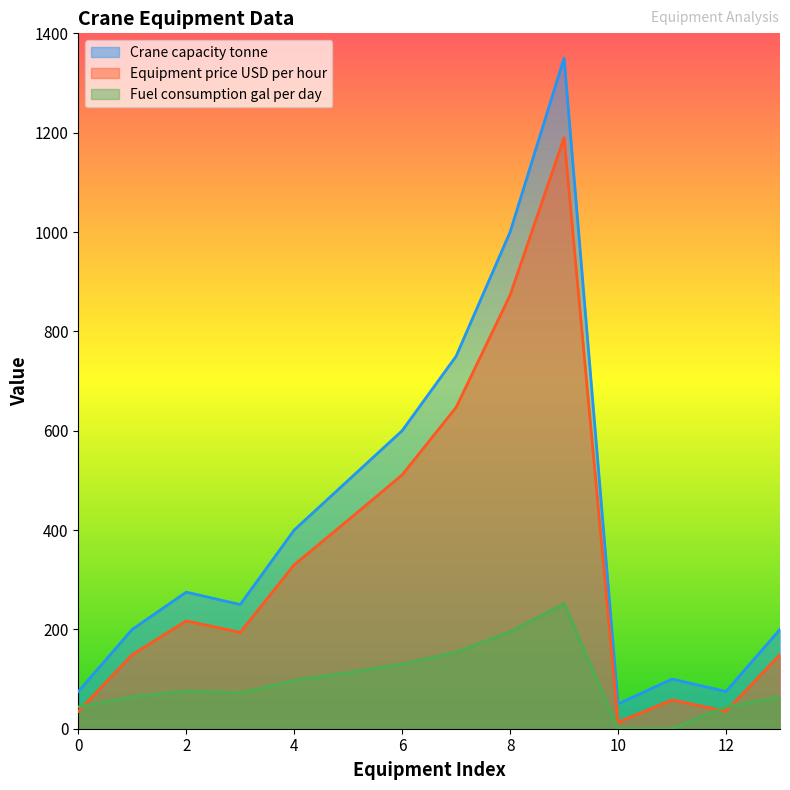

What is the difference between the highest and lowest values at 10?

50